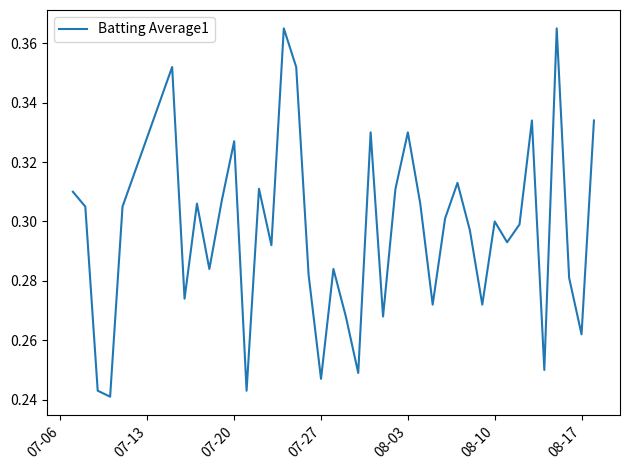

True or false: the data has more than 0 interior local peaks.

True